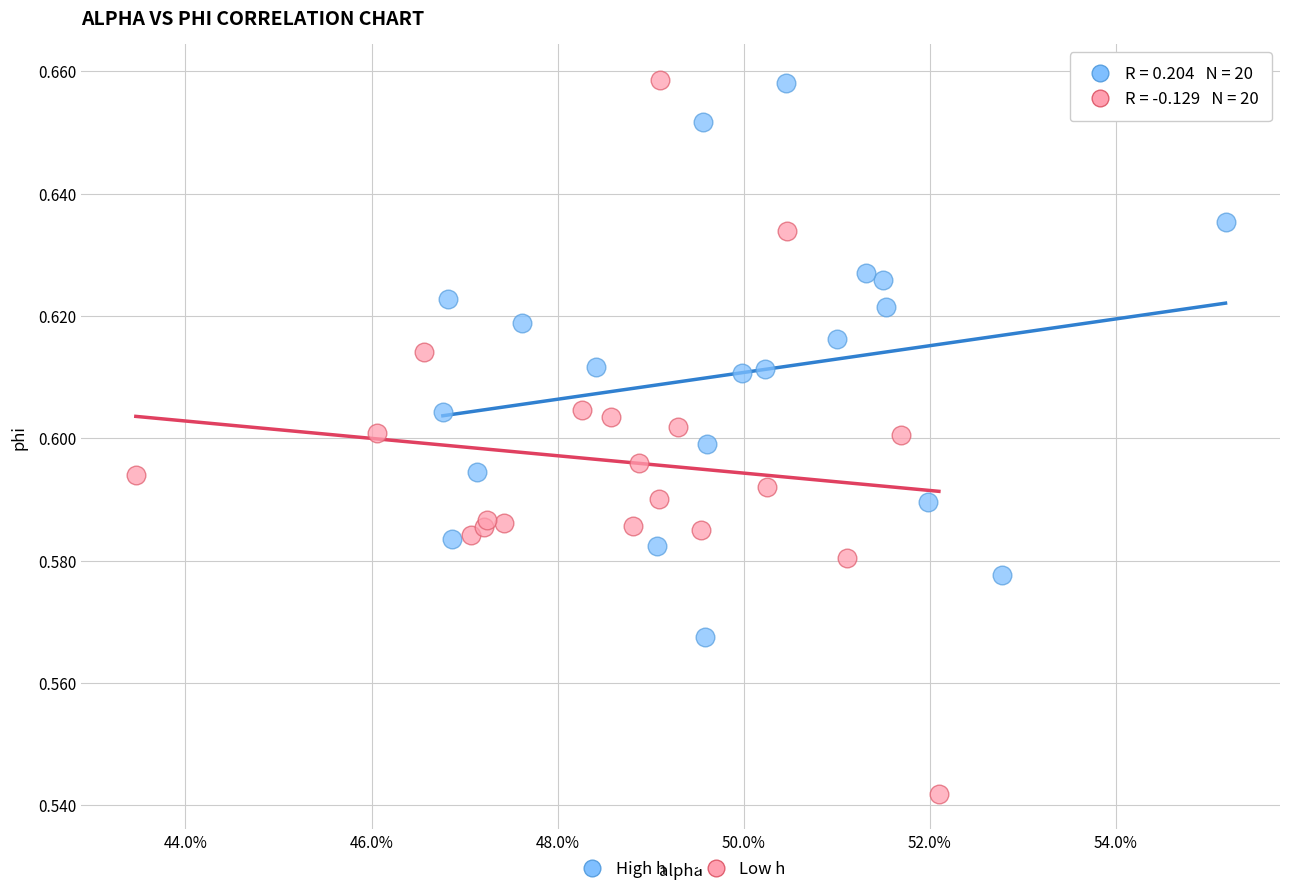

Which series reaches the minimum Y coordinate?

Low h